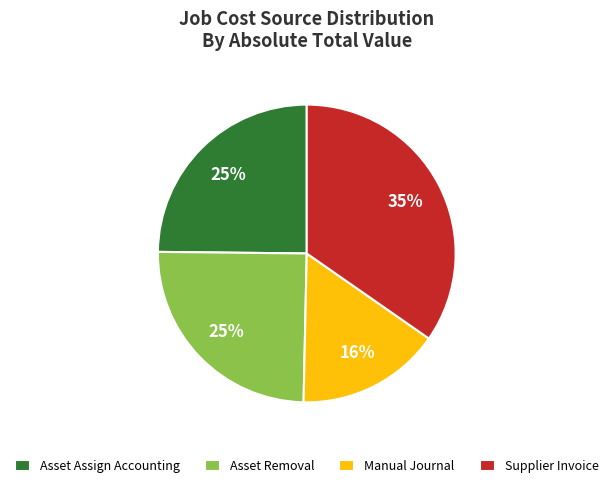

To the nearest percent, what percentage of the pie is Asset Assign Accounting?

25%